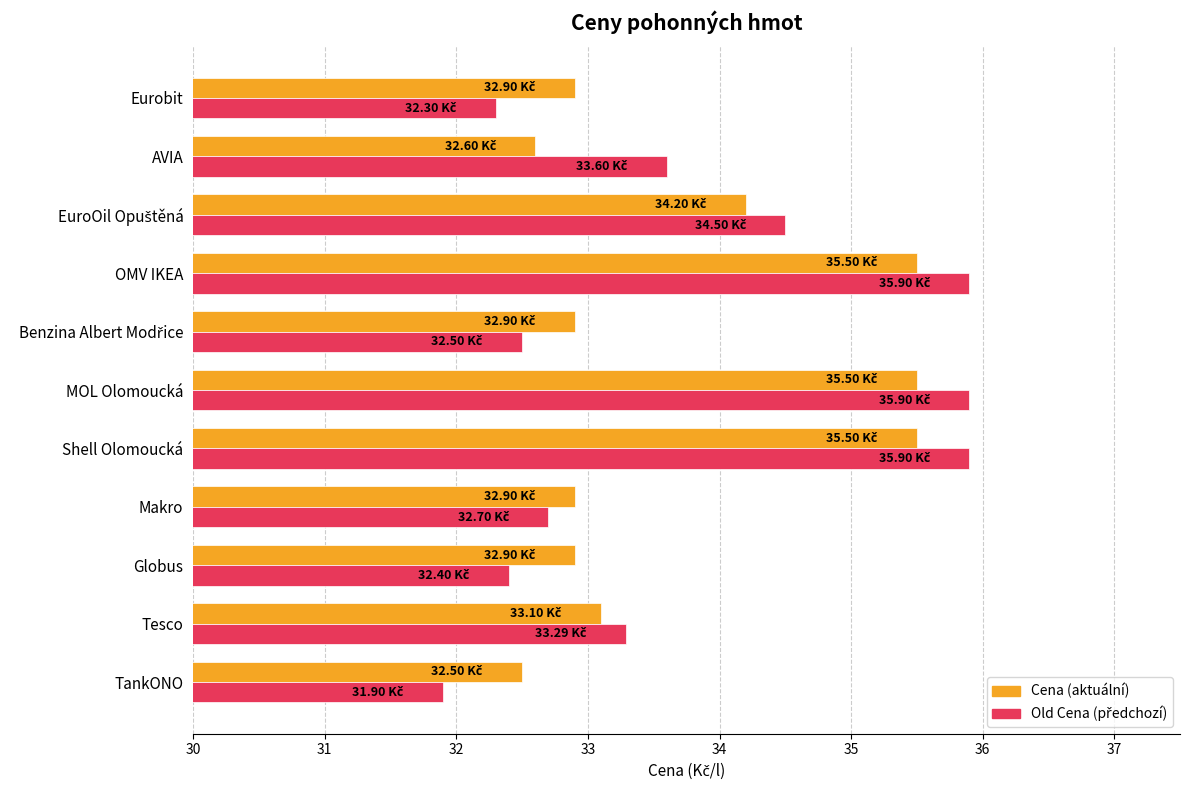

What is the difference between the highest and lowest values at MOL Olomoucká?

0.4